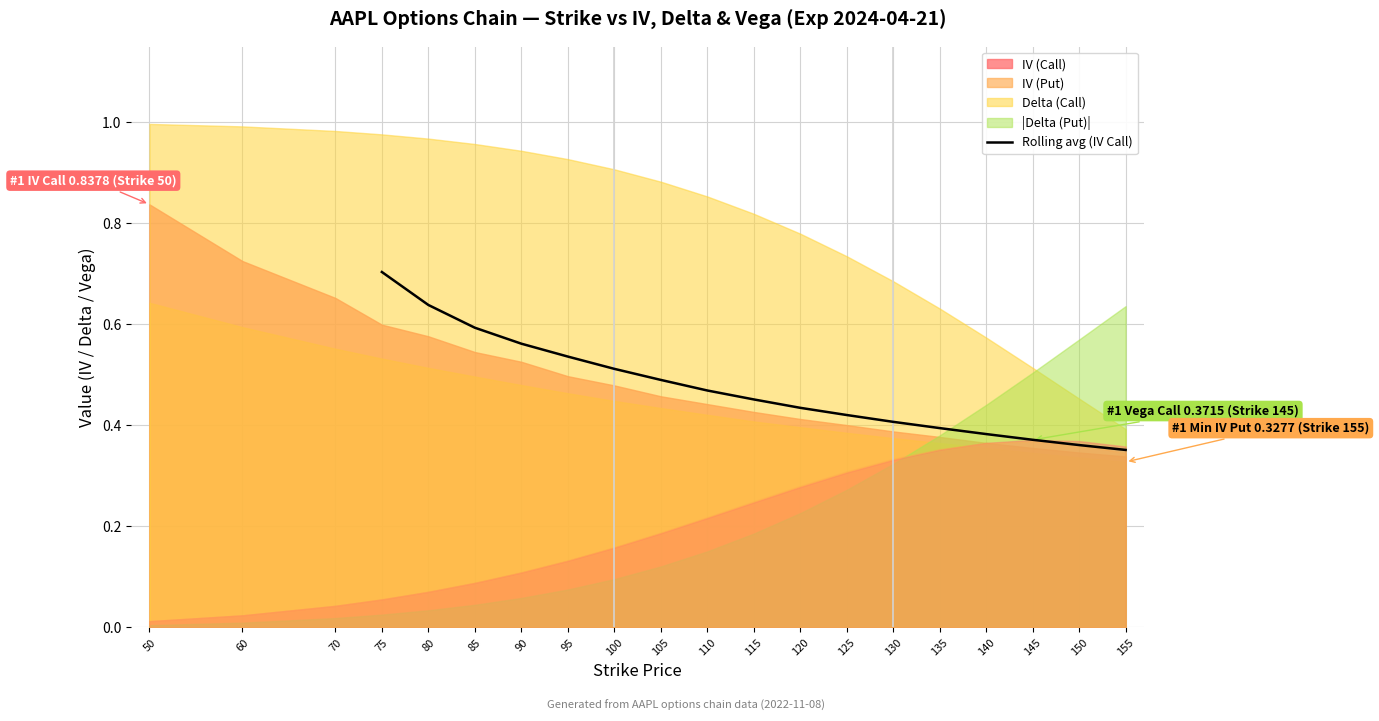

Which category has the highest value in the Rolling avg (IV Call) series?

75